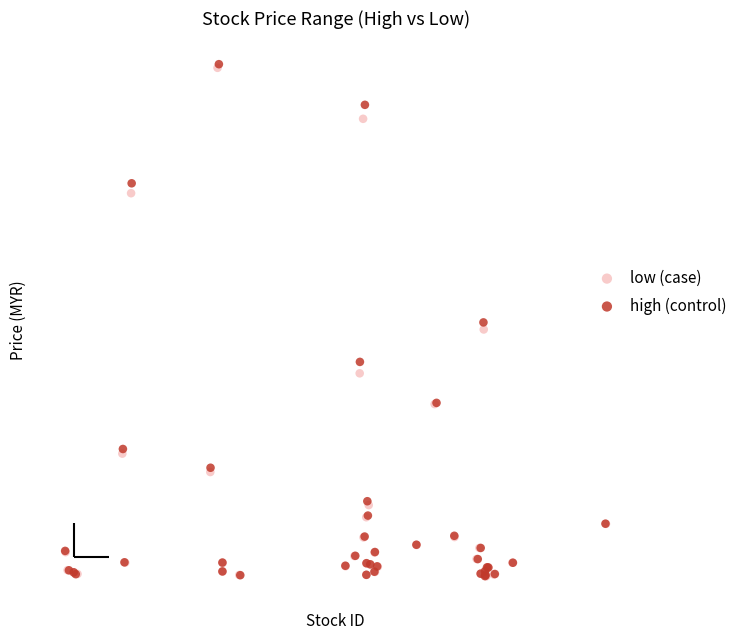

What are all the series names shown in the legend?

low (case), high (control)